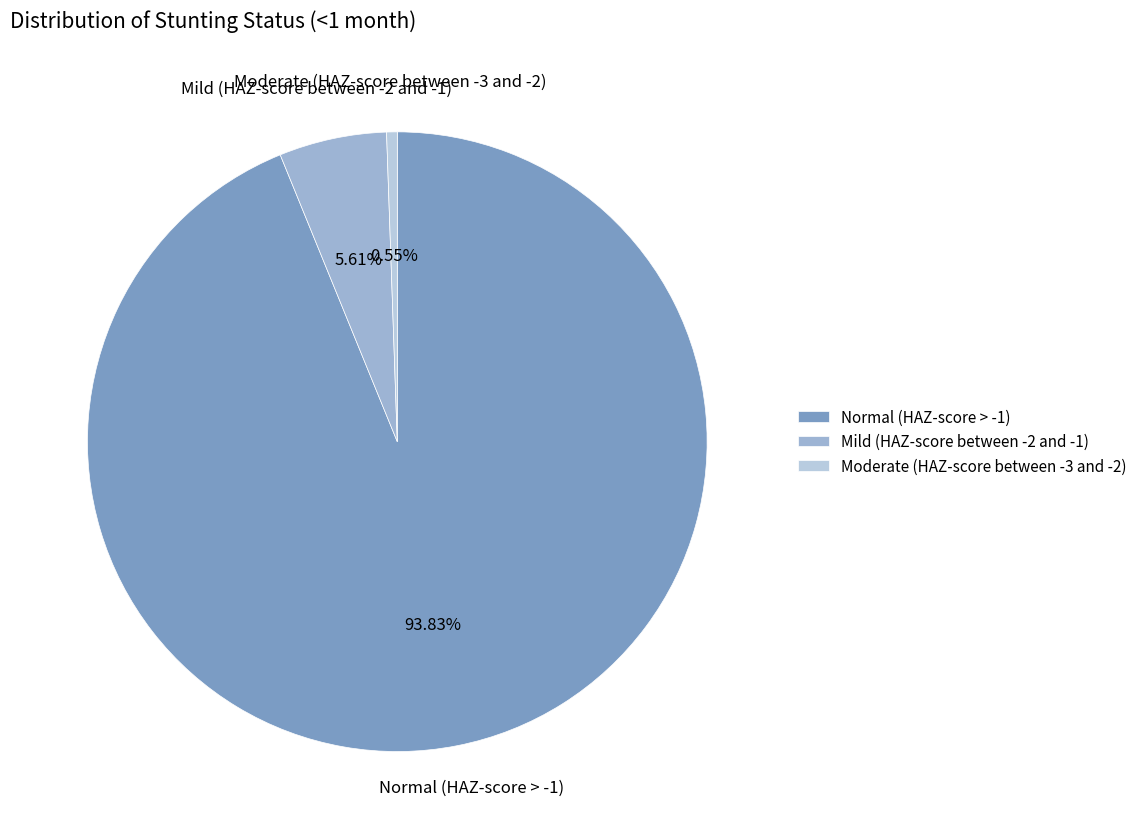

What is the majority slice?

Normal (HAZ-score > -1)